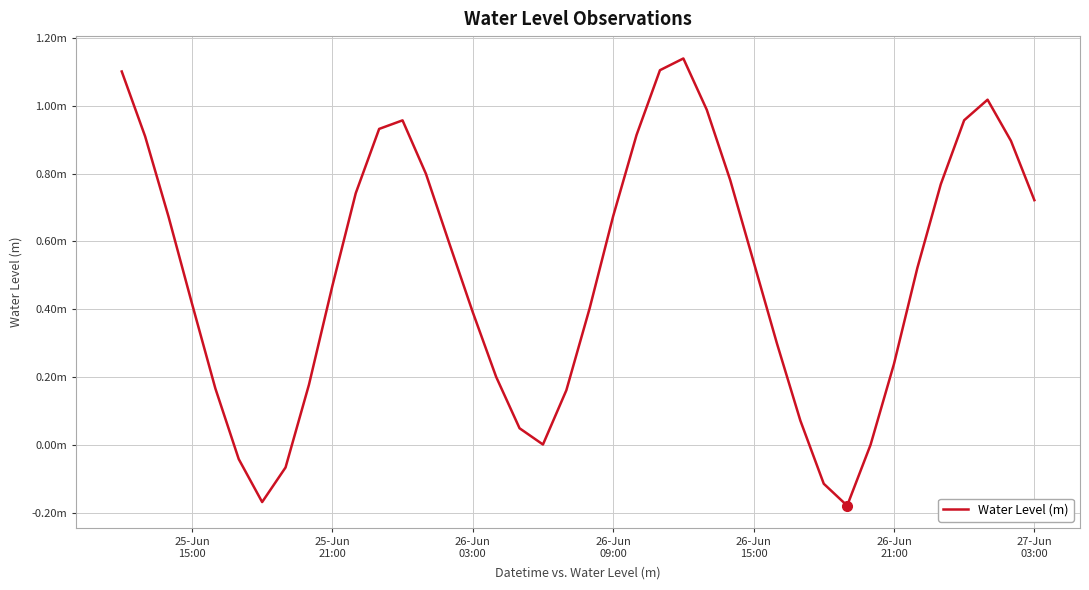

Does the chart have visible grid lines?

Yes